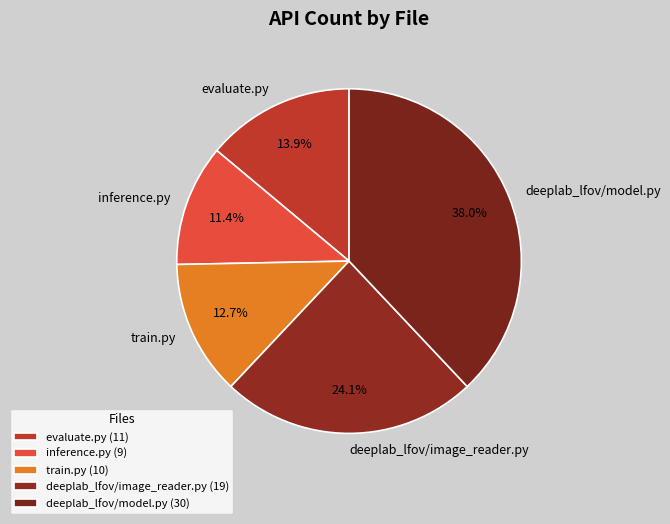

Is there any slice that represents more than half of the pie?

No